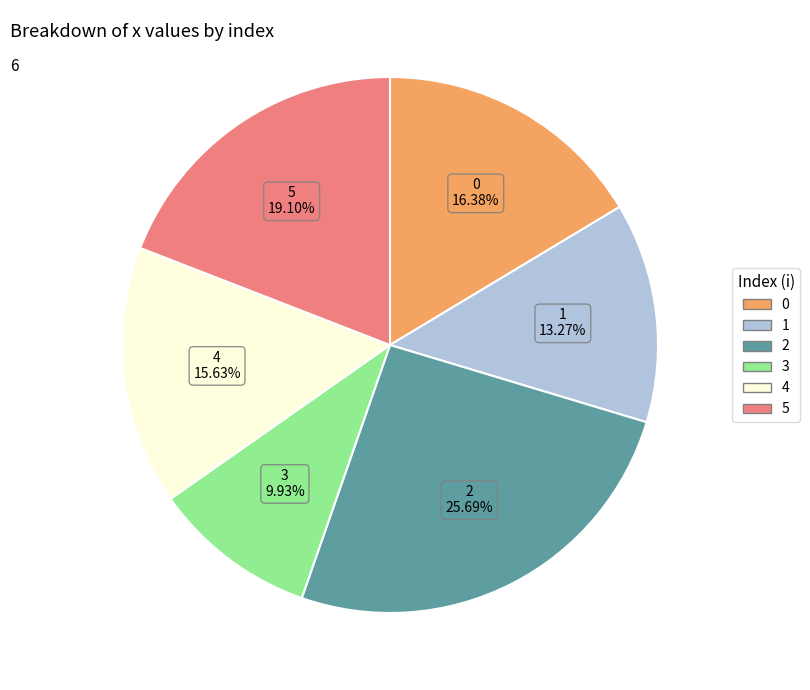

Do 4 and 3 together represent more than half of the pie?

No